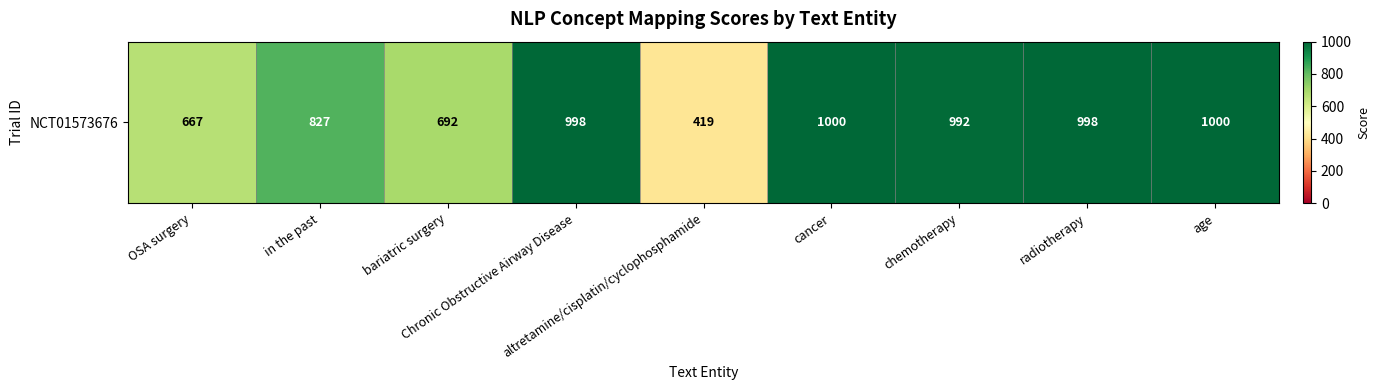

Where does the data first go above 992?

Chronic Obstructive Airway Disease